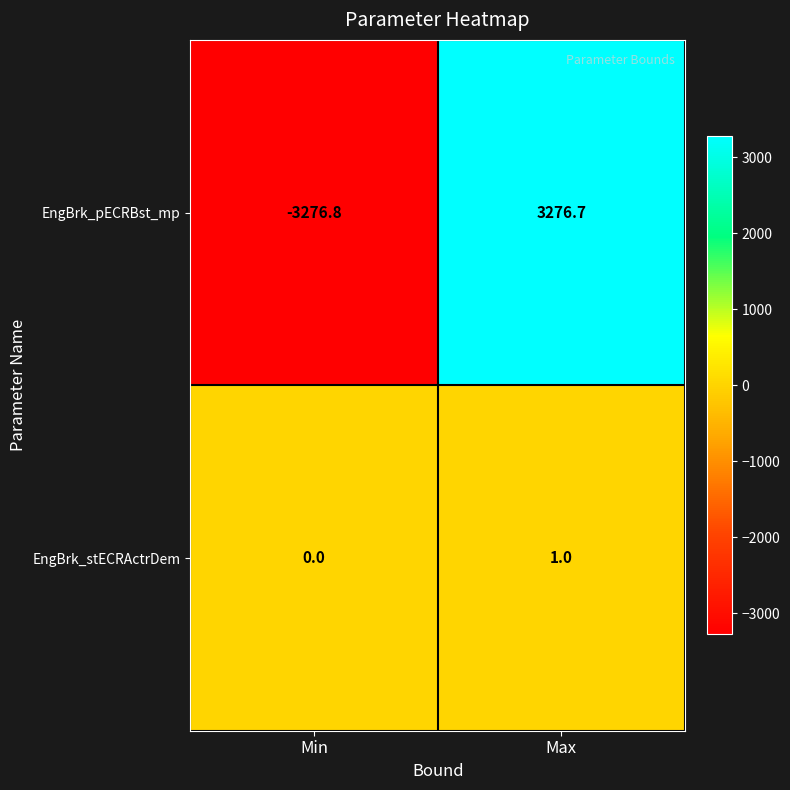

At which category is the sum across all series the highest?

Max